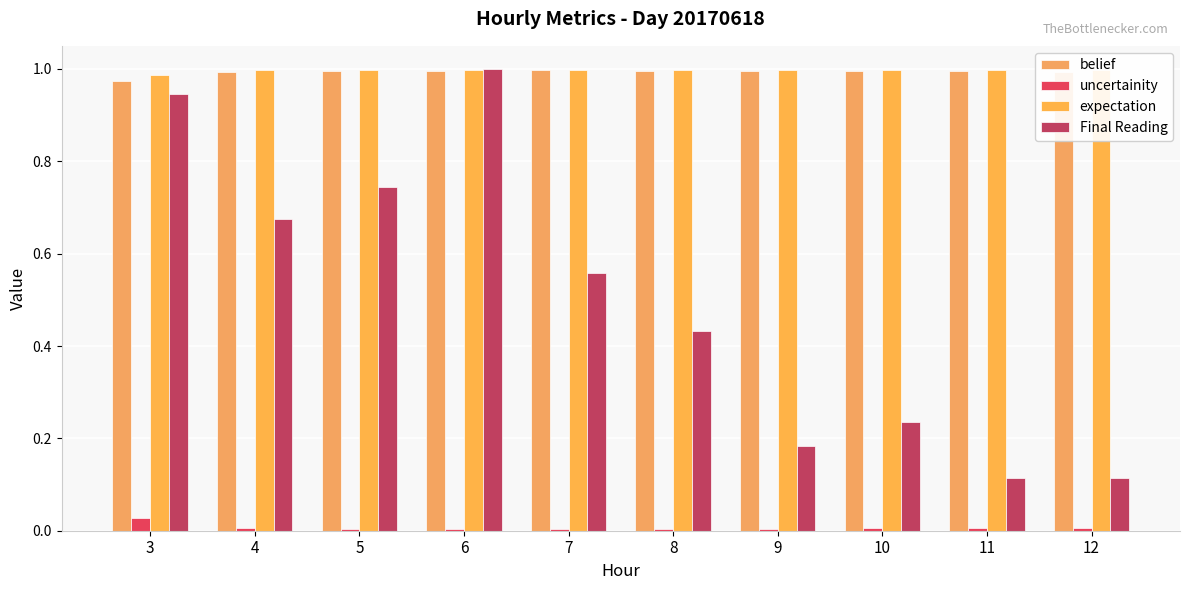

Does the chart contain stacked bars?

No